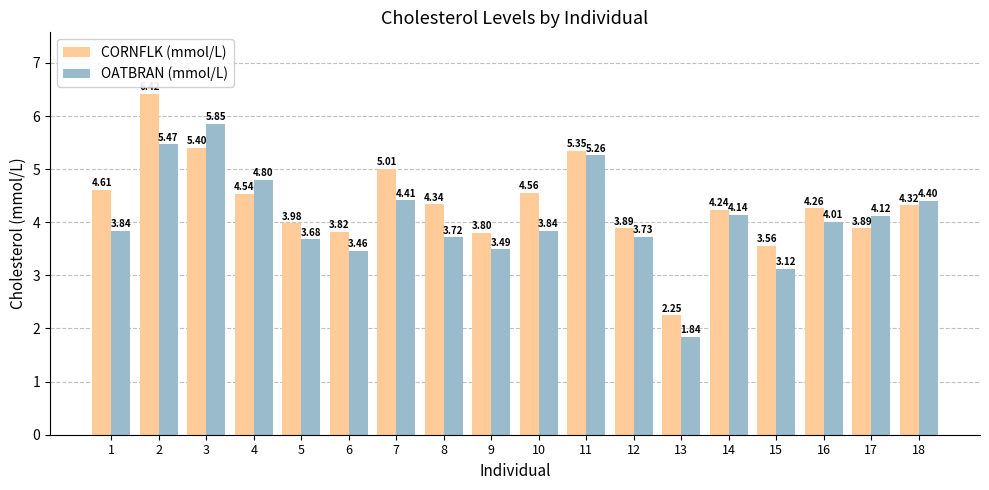

How many values in the CORNFLK (mmol/L) series are below 4?

7